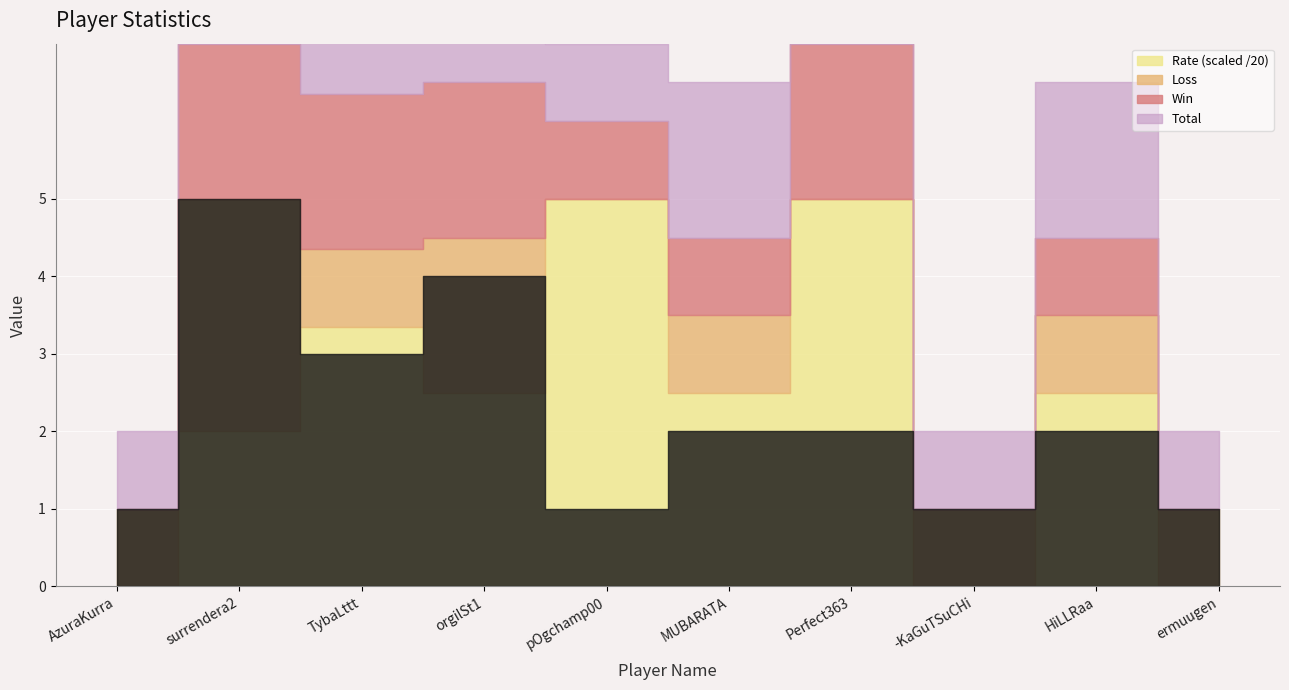

Is the value of Total at surrendera2 greater than the value of Loss at -KaGuTSuCHi?

Yes